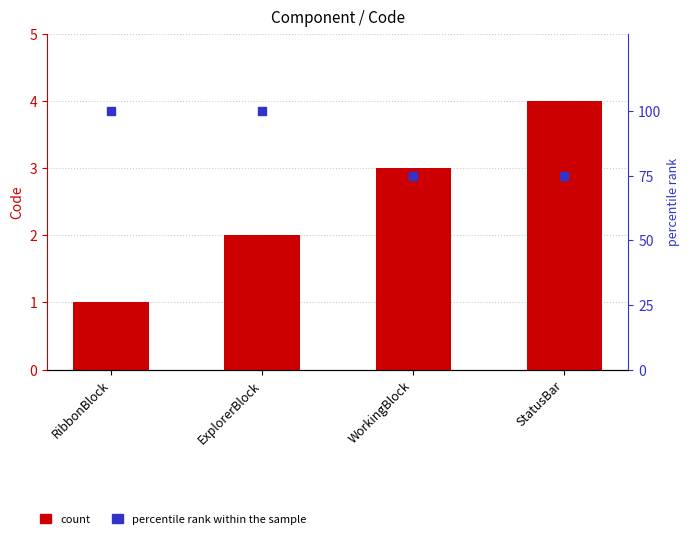

Is the value of percentile rank within the sample at StatusBar greater than the value of Code at ExplorerBlock?

Yes